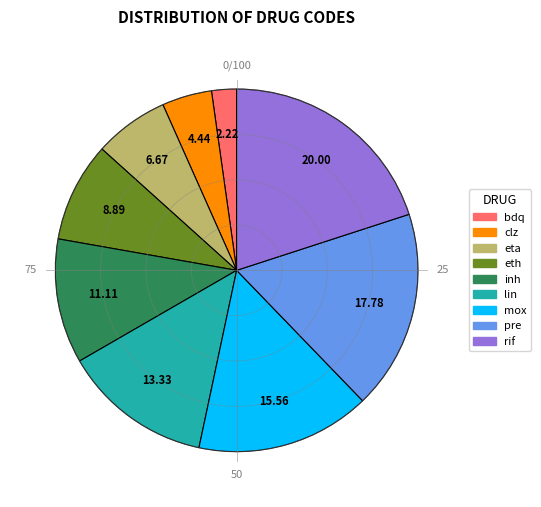

What is the largest slice in the pie chart?

rif